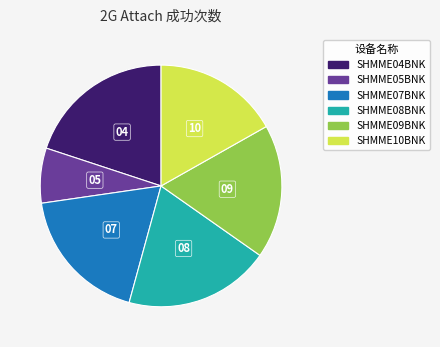

How many slices are in this pie chart?

6